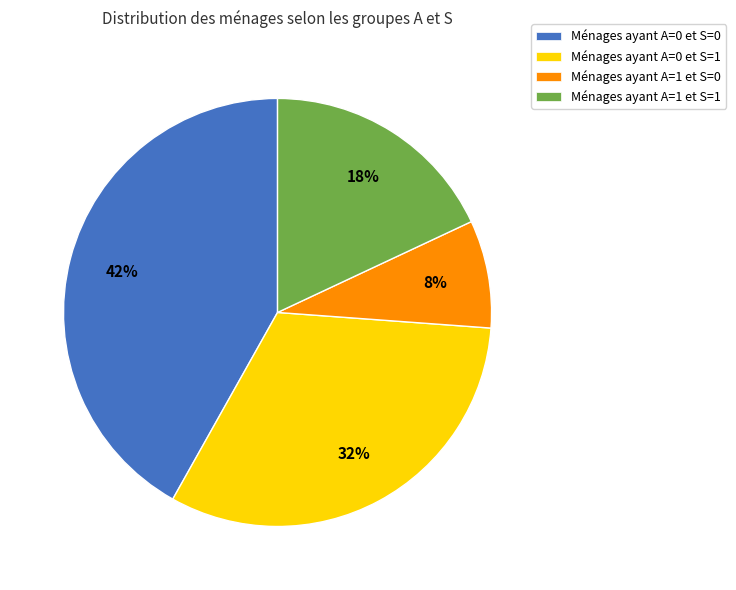

Combined, do Ménages ayant A=0 et S=1 and Ménages ayant A=0 et S=0 account for over 50%?

Yes